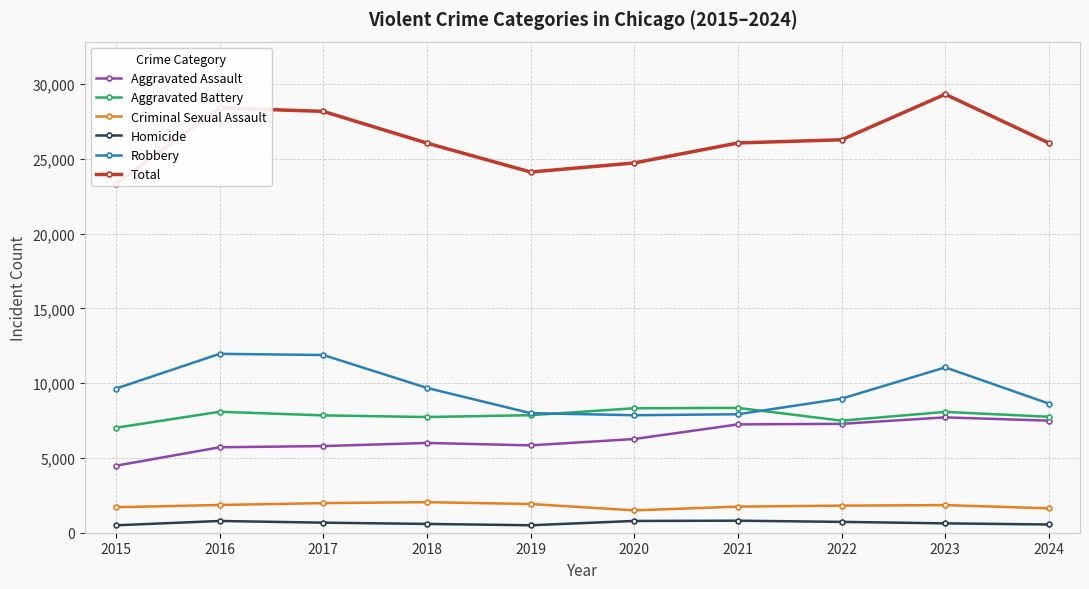

Does the chart have visible grid lines?

Yes